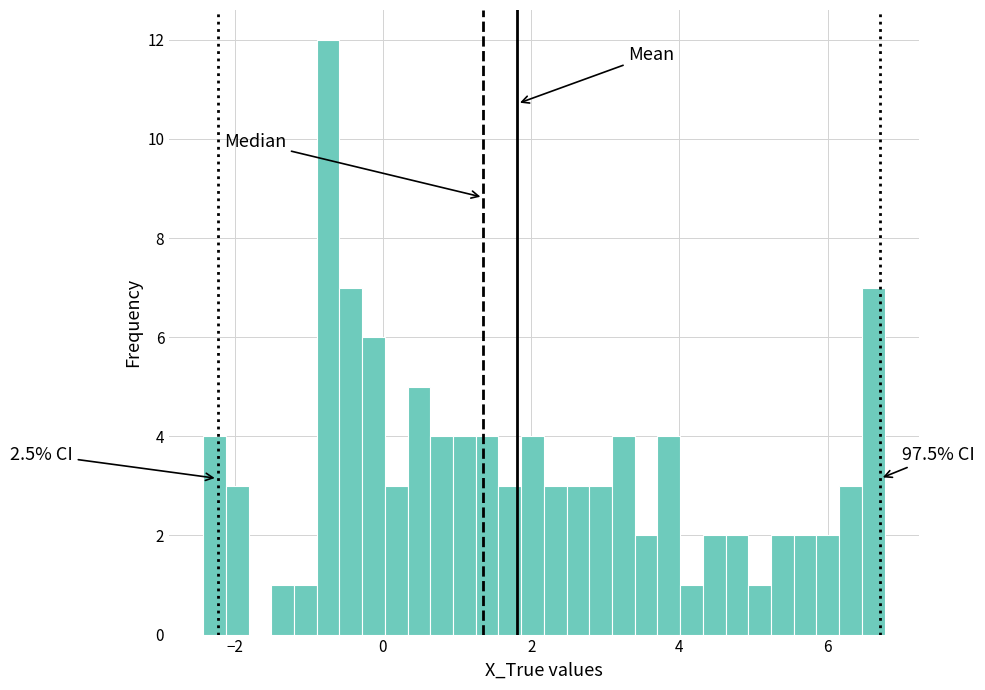

Around what value on the x-axis is the tallest bar? Give the approximate position of its centre, as read against the axis.

-0.8